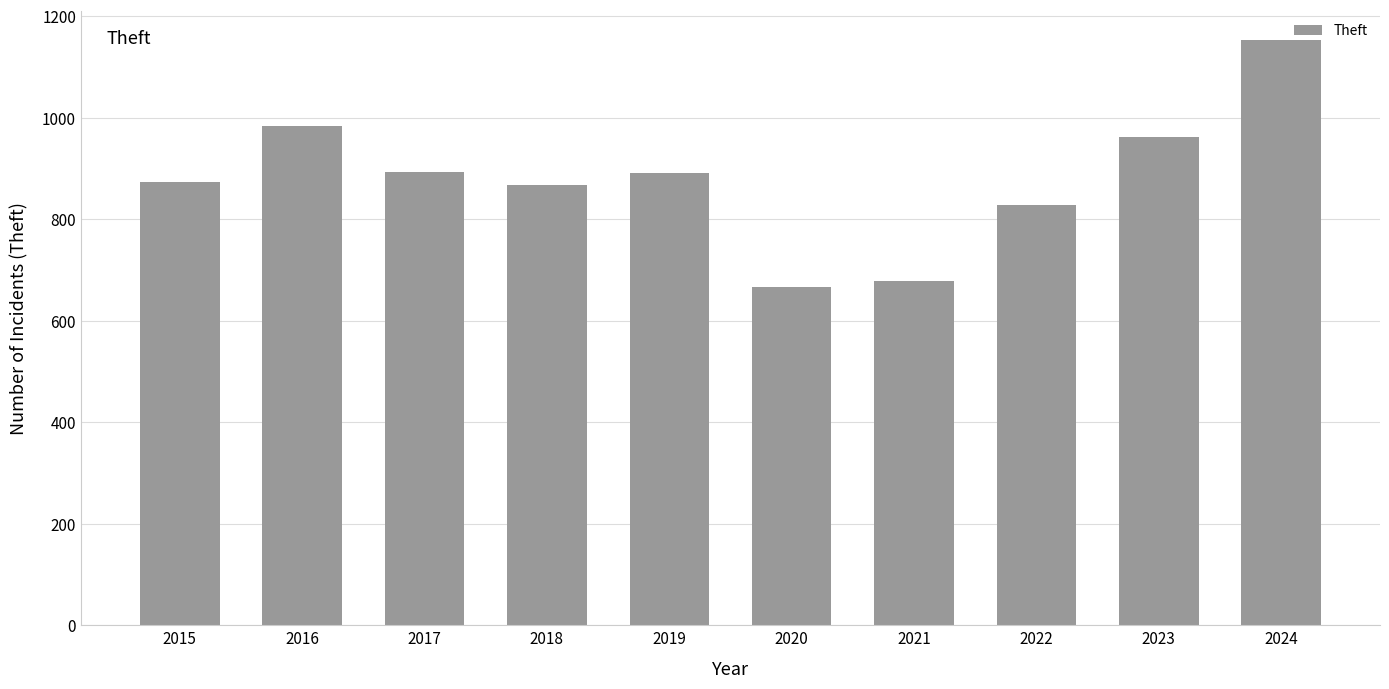

The chart shows a value of 874 at 2015. True or false?

True